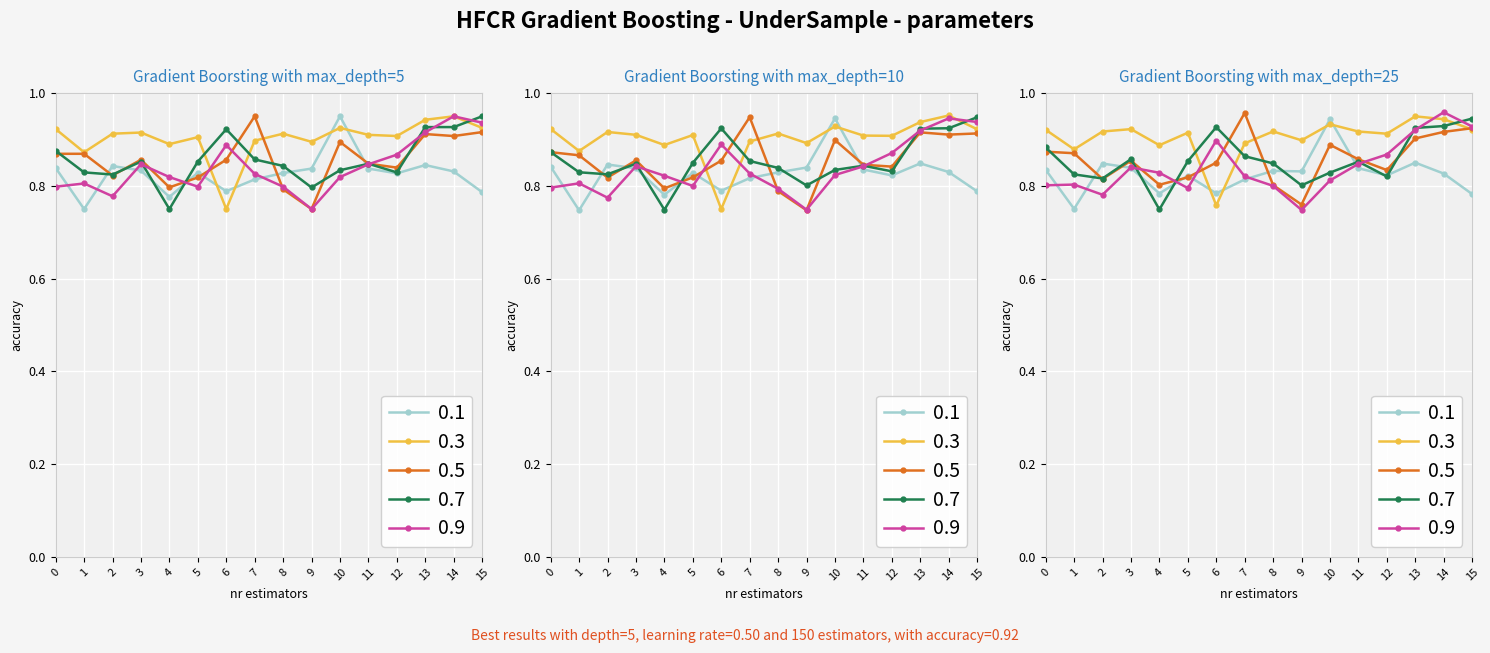

True or false: col_6 has a value of 1.1 at 4.

False